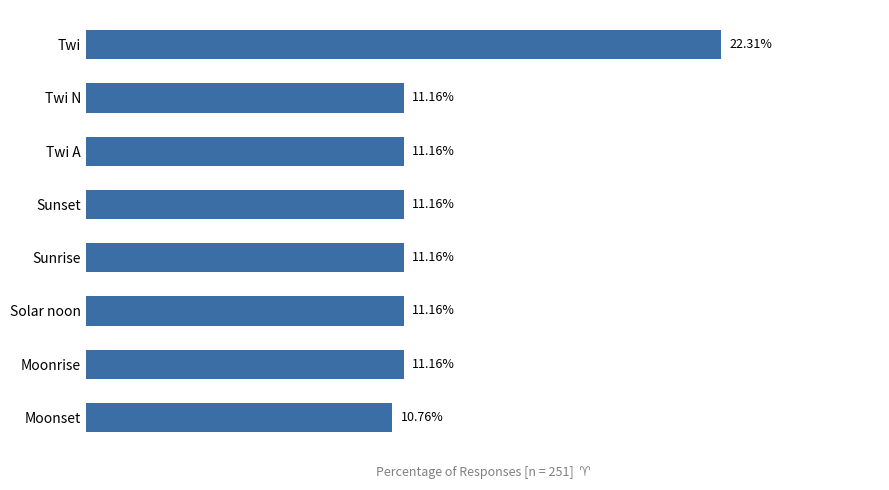

Between Twi N and Twi, which is larger?

Twi